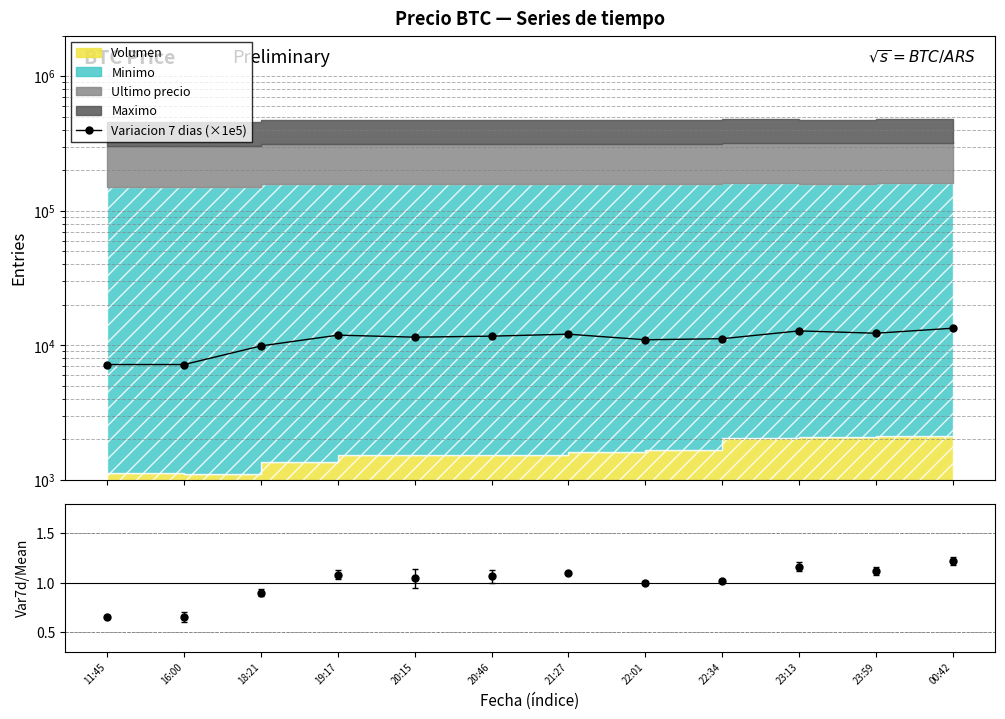

How many lines are shown in the chart?

1